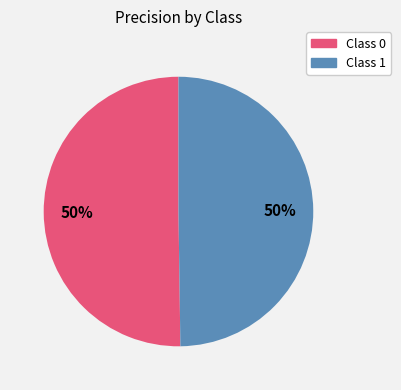

To the nearest percent, what is the average slice percentage?

50%